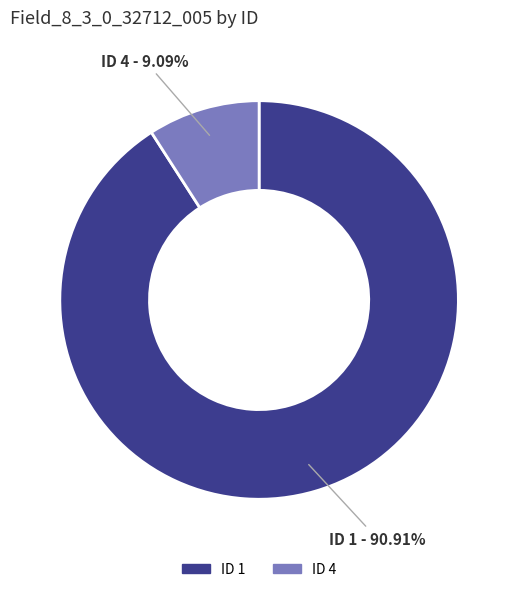

Is there a majority slice in this chart?

Yes